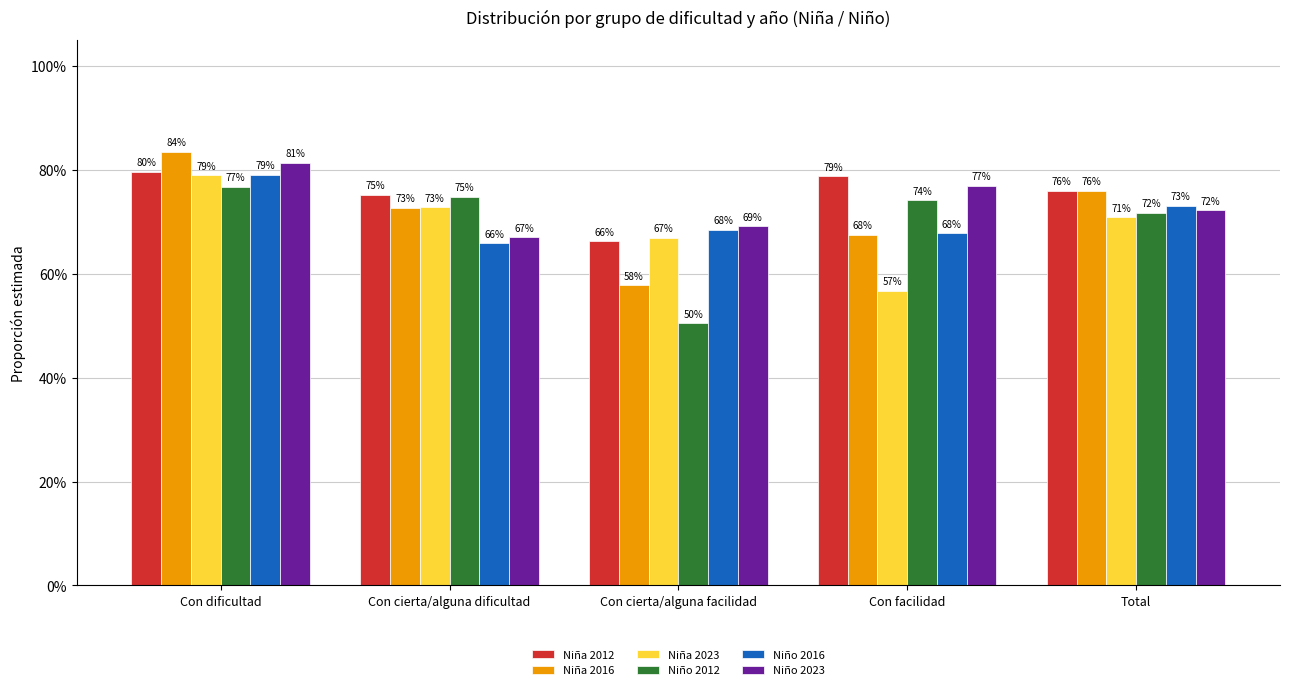

Are the bars horizontal?

No